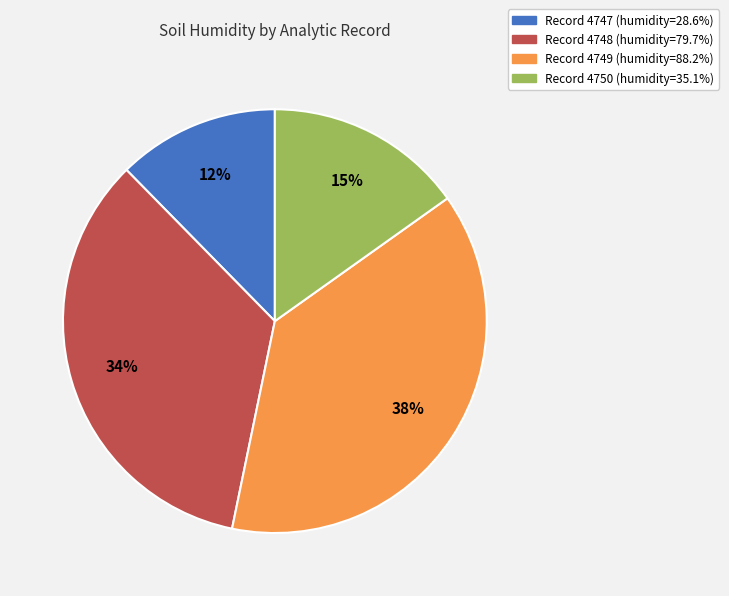

Is there any slice that represents more than half of the pie?

No